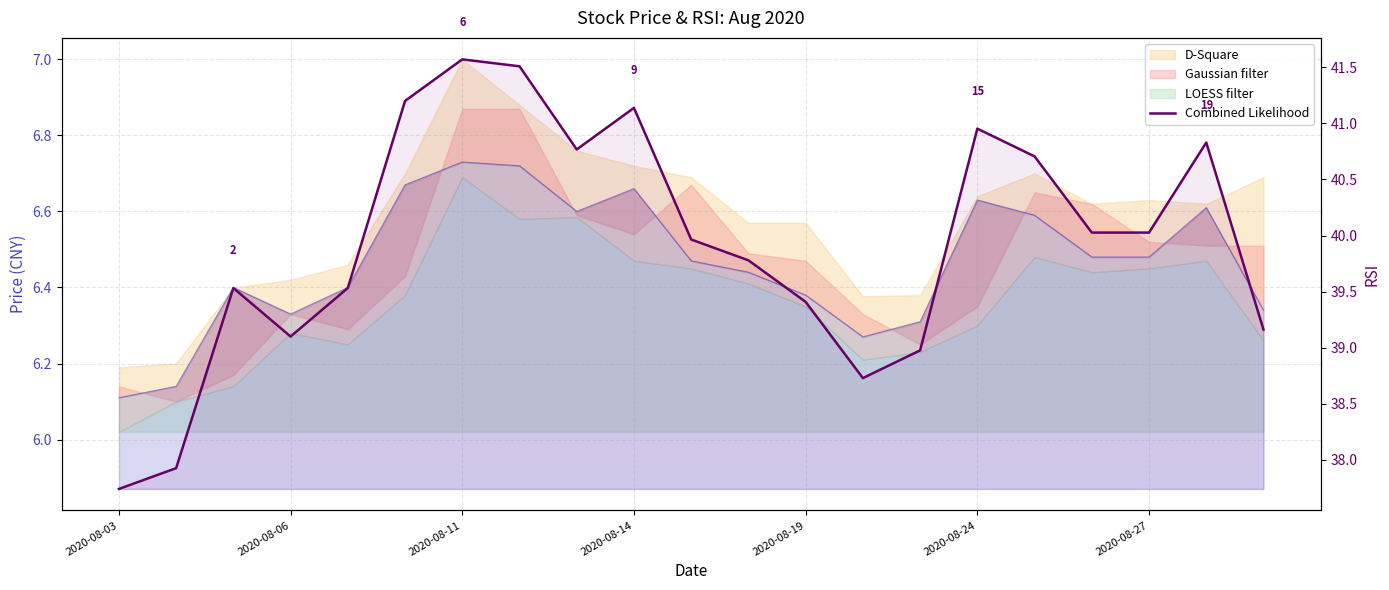

How many values are below 39?

4